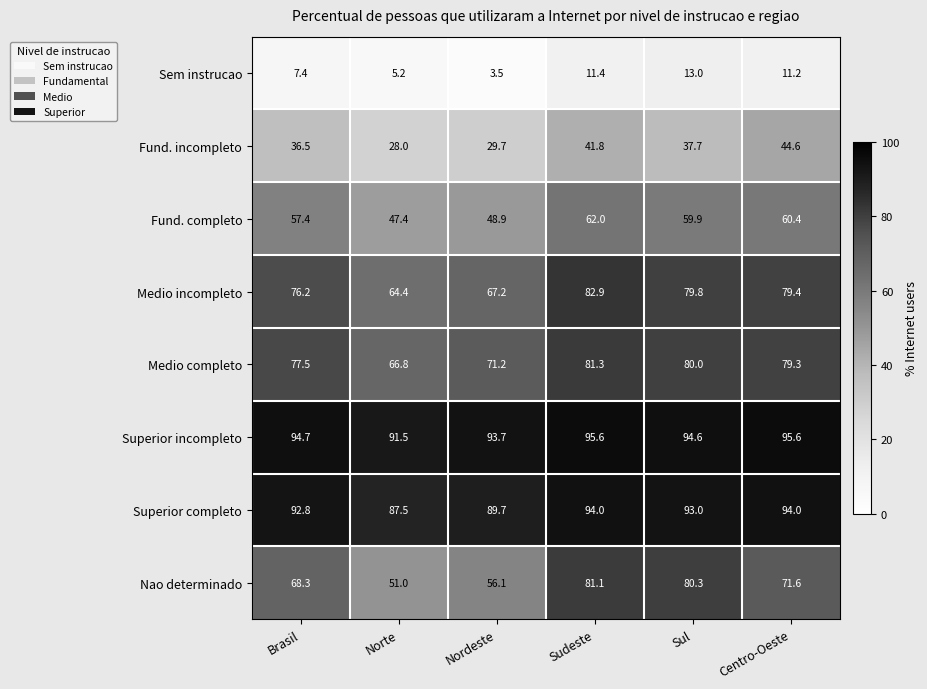

At how many categories does at least one series exceed 56?

6